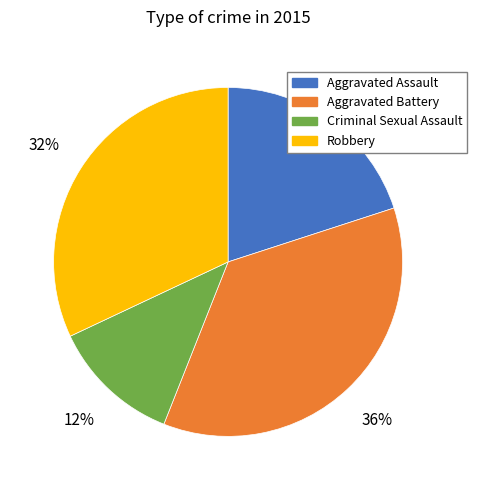

Is there any slice that represents more than half of the pie?

No